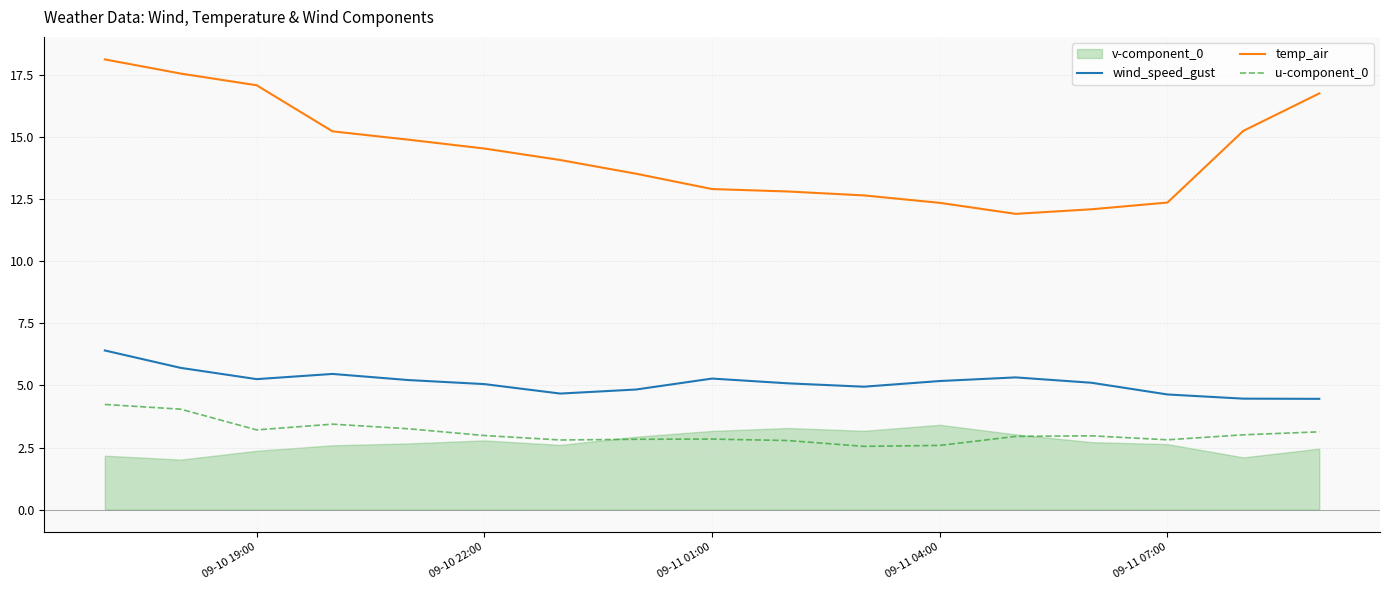

Which series has the largest total across all categories?

temp_air